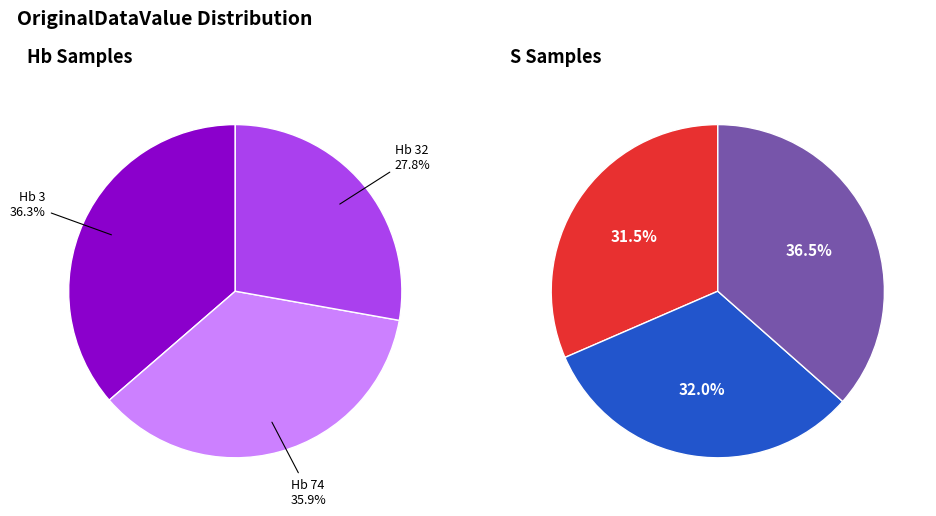

To the nearest percent, what is the difference between the largest and smallest slice percentages?

5%